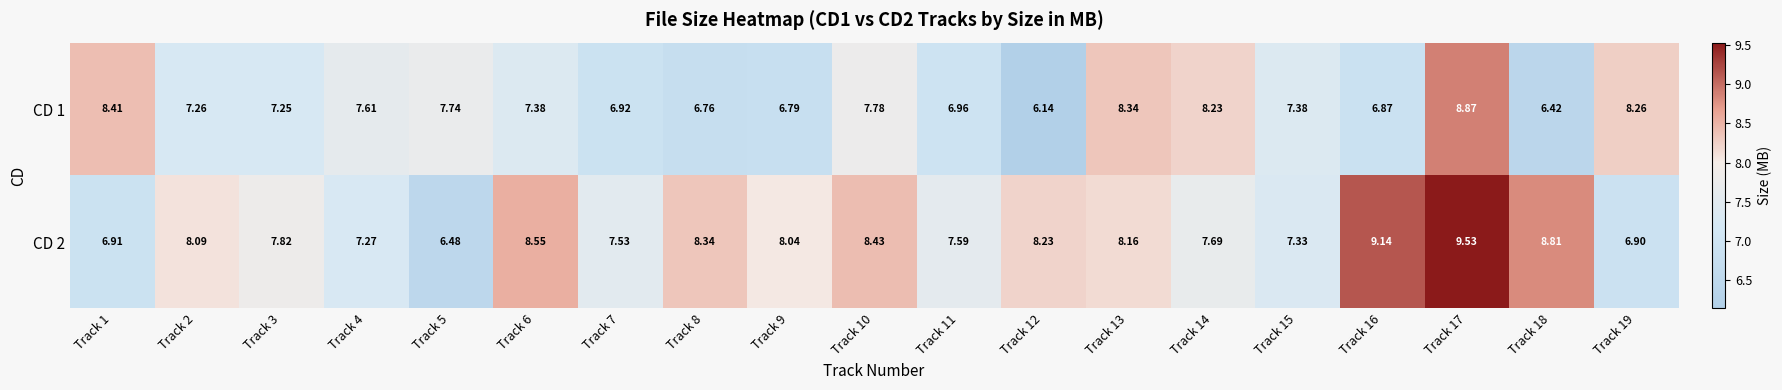

Is the value of CD 1 at Track 14 greater than the value of CD 2 at Track 16?

No